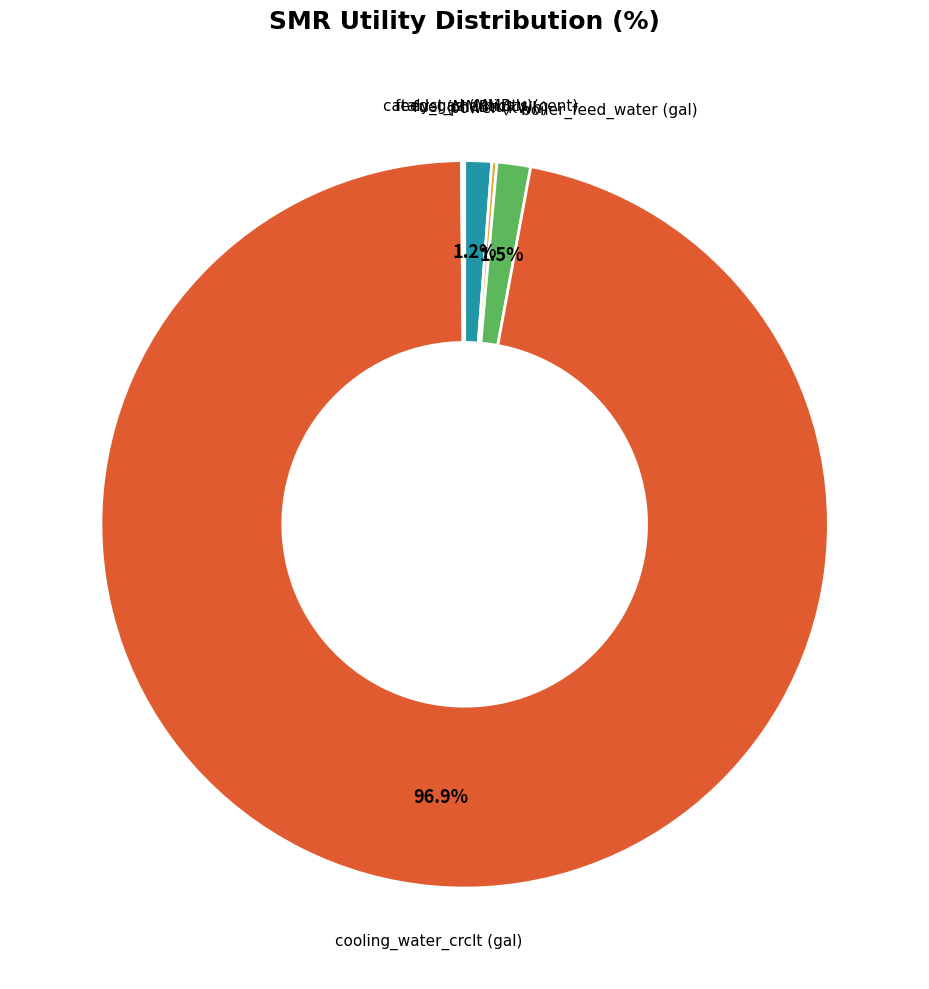

Is there a majority slice in this chart?

Yes